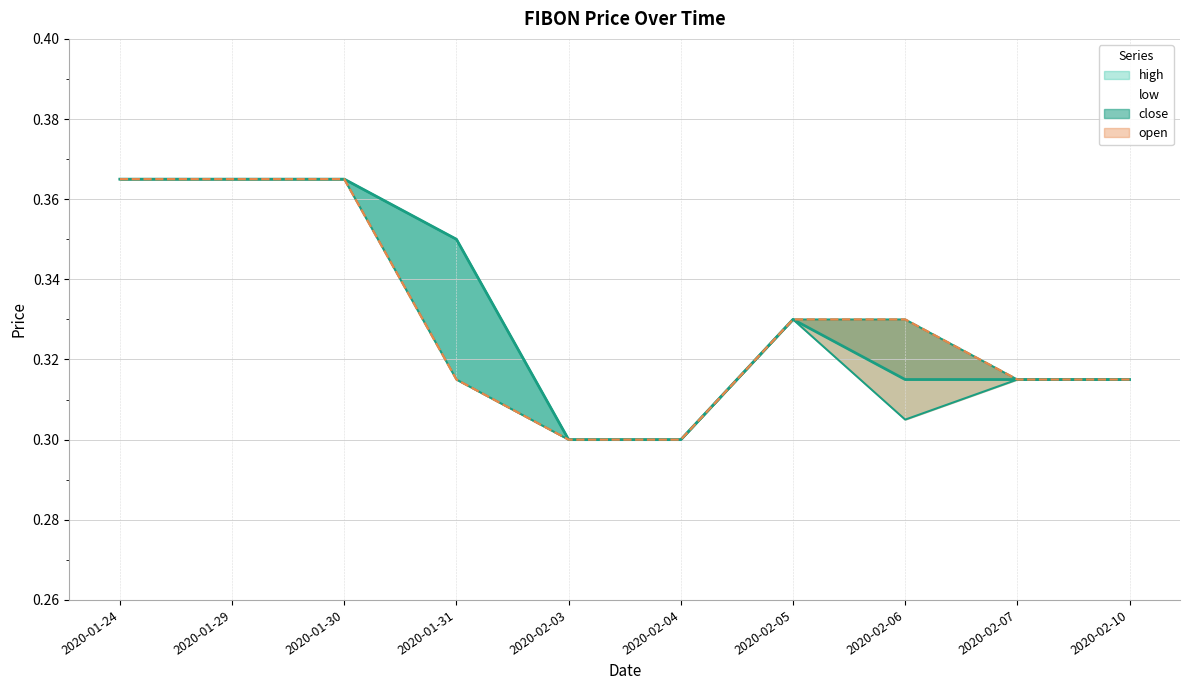

Does the chart have visible grid lines?

Yes